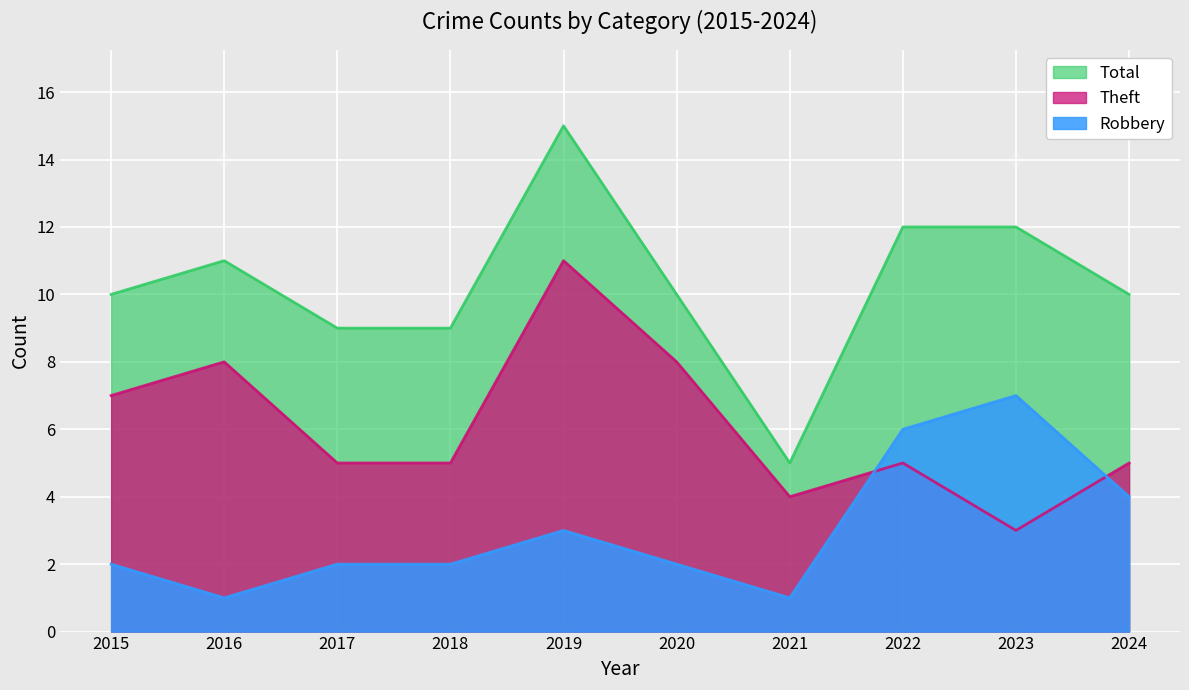

List the labels in order of Theft value, largest first.

2019, 2016, 2020, 2015, 2017, 2018, 2022, 2024, 2021, 2023